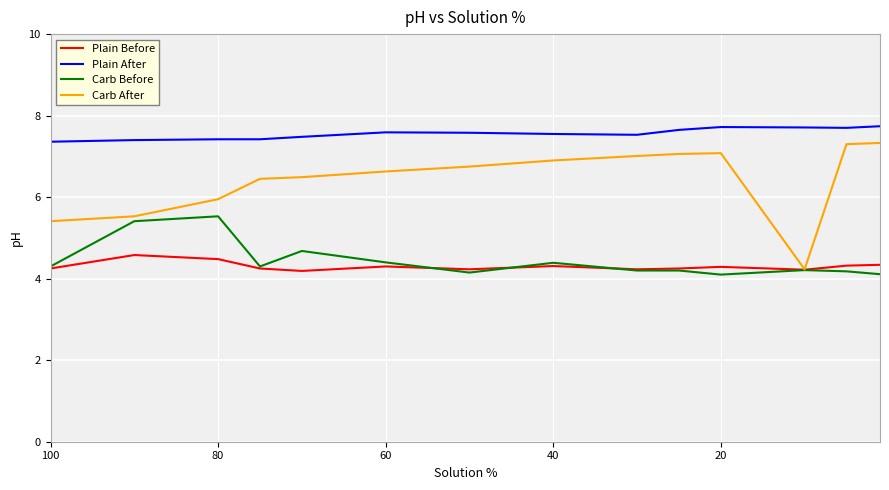

True or false: Plain Before and Carb Before intersect in this chart.

True